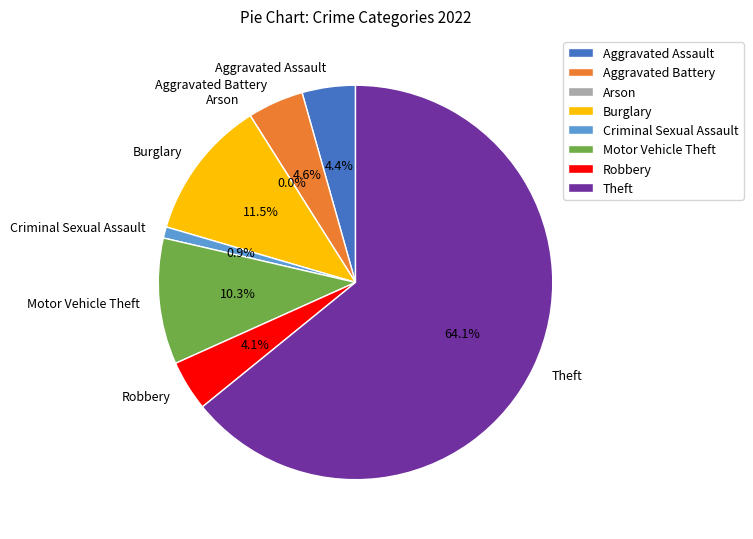

What is the change in value from Burglary to Criminal Sexual Assault?

-46